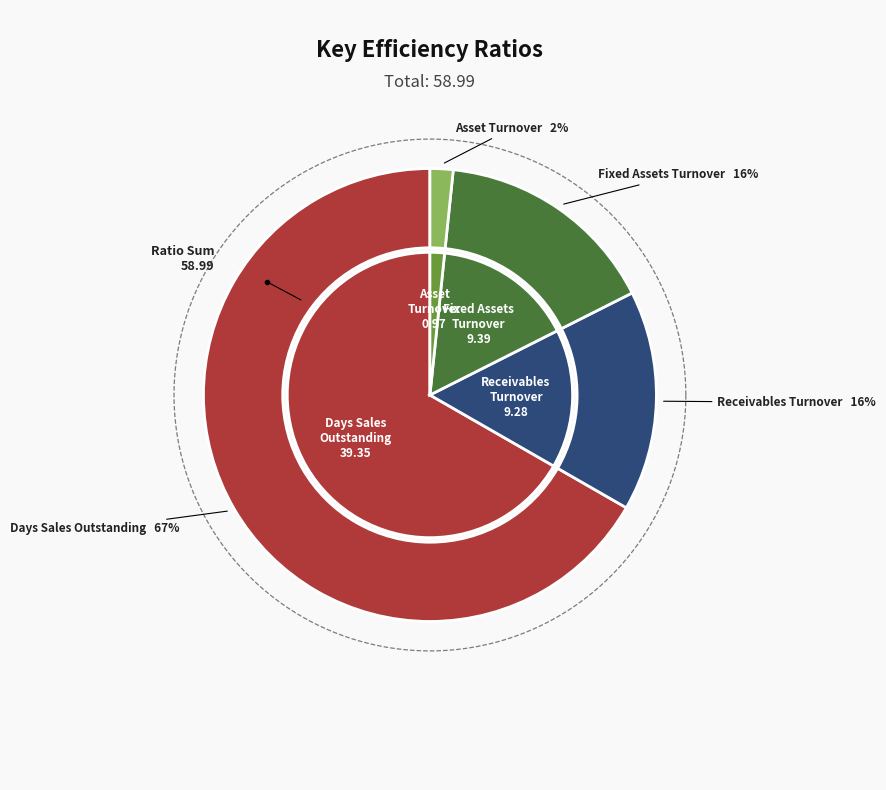

Count the number of slices in the pie.

4